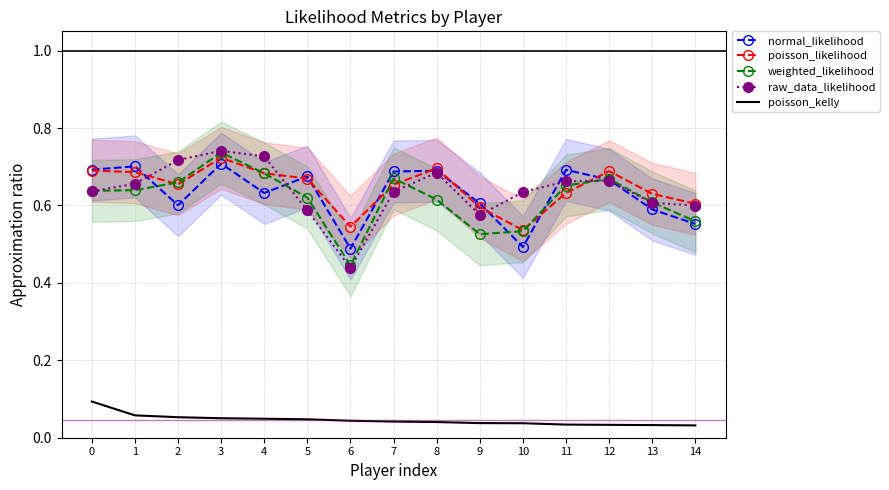

Which series changed the most between 2 and 5?

raw_data_likelihood